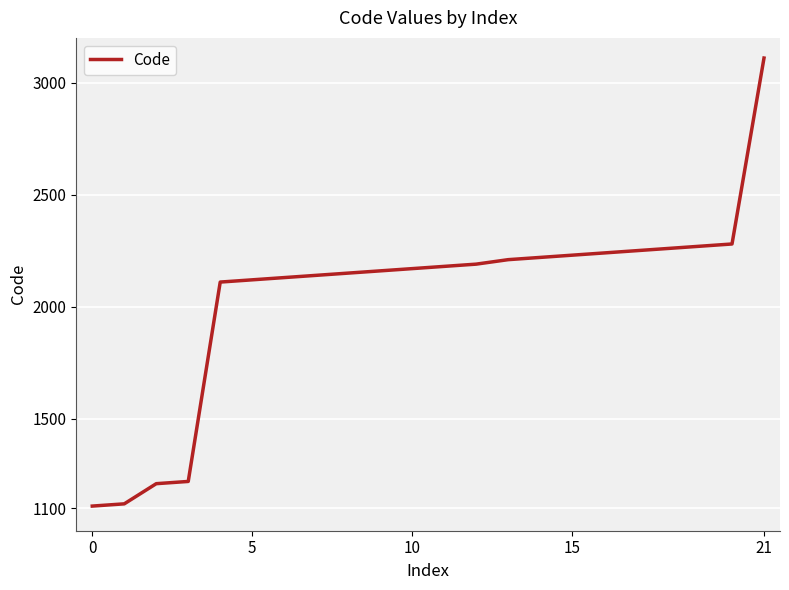

Does the chart have visible grid lines?

Yes